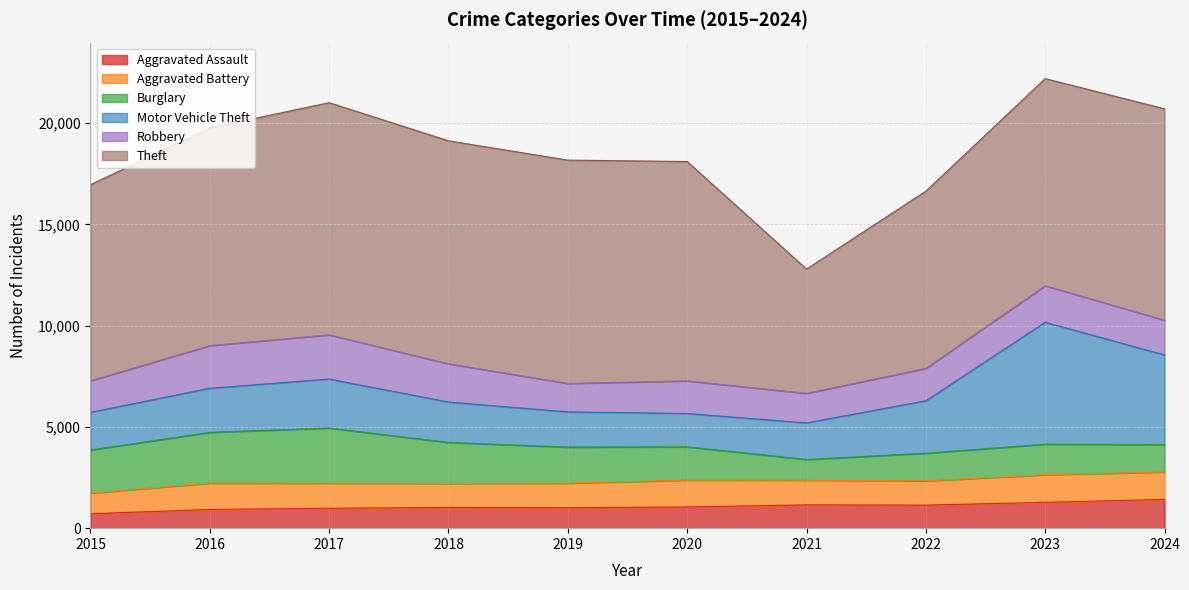

How many data points in Burglary are less than 1781?

5